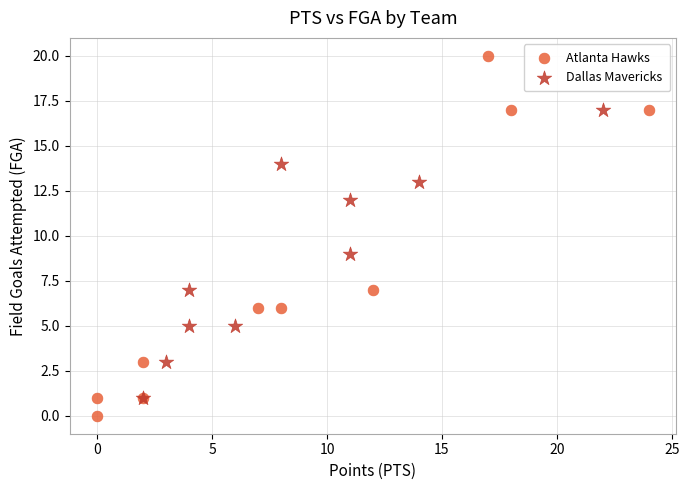

What are all the series names shown in the legend?

Atlanta Hawks, Dallas Mavericks